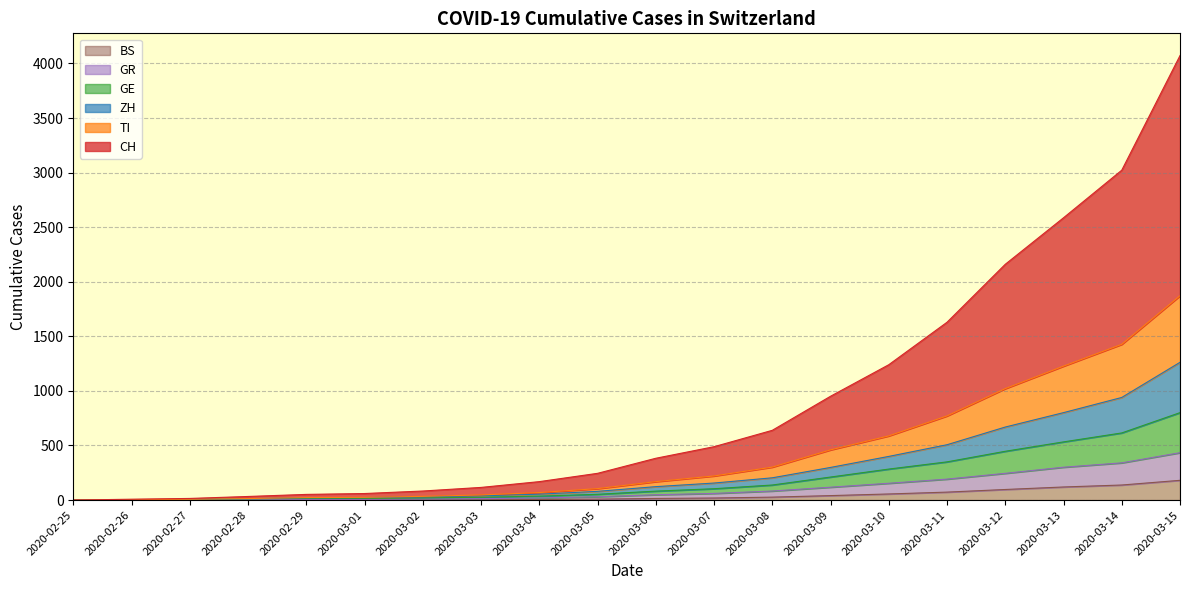

List the series in order of their peak value, highest first.

CH, TI, ZH, GE, GR, BS